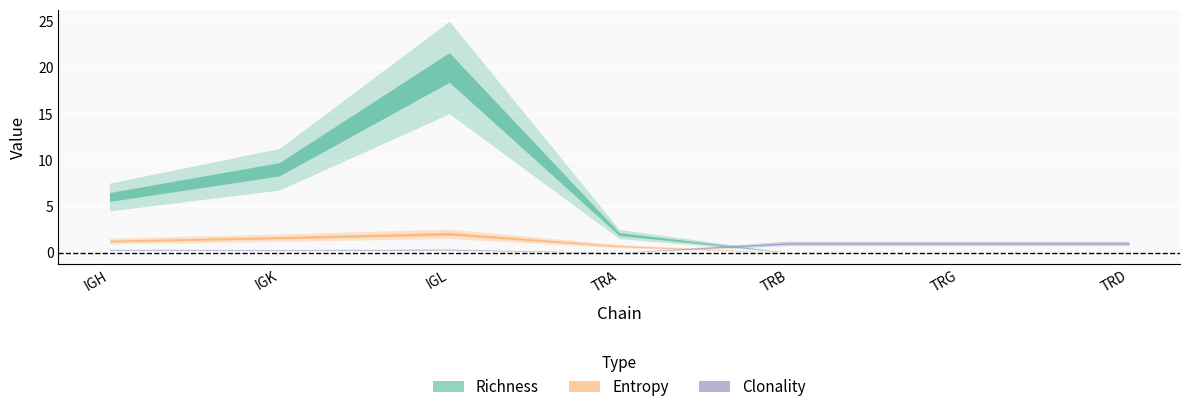

How many series are shown in this chart?

3